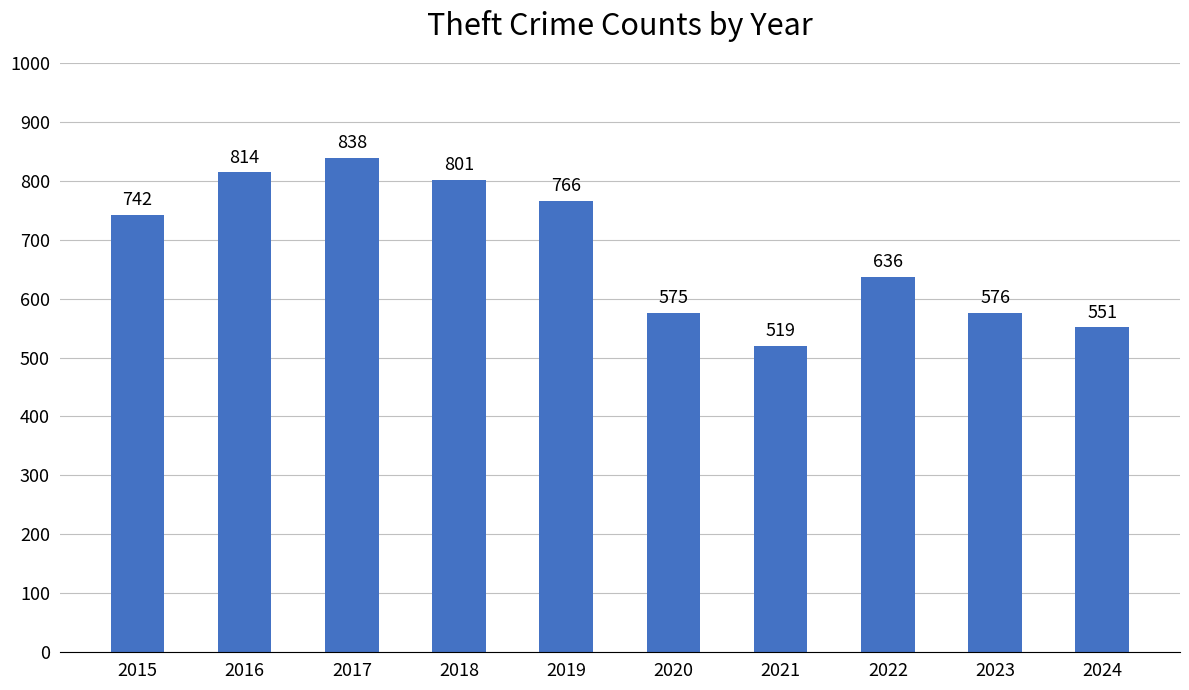

What is the greatest value displayed?

838